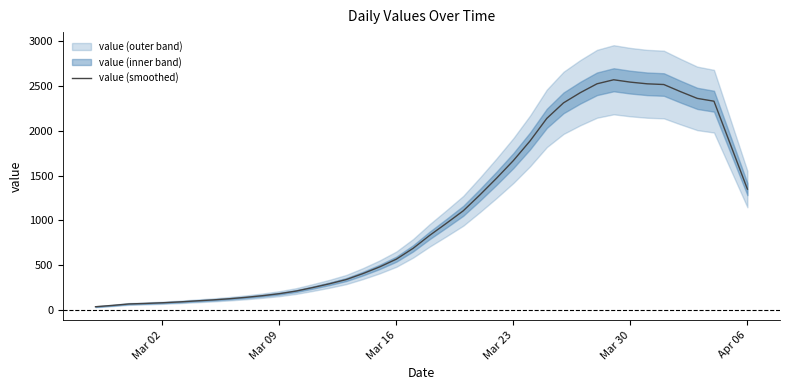

What is the value of the 31st point from the left?

2522.0